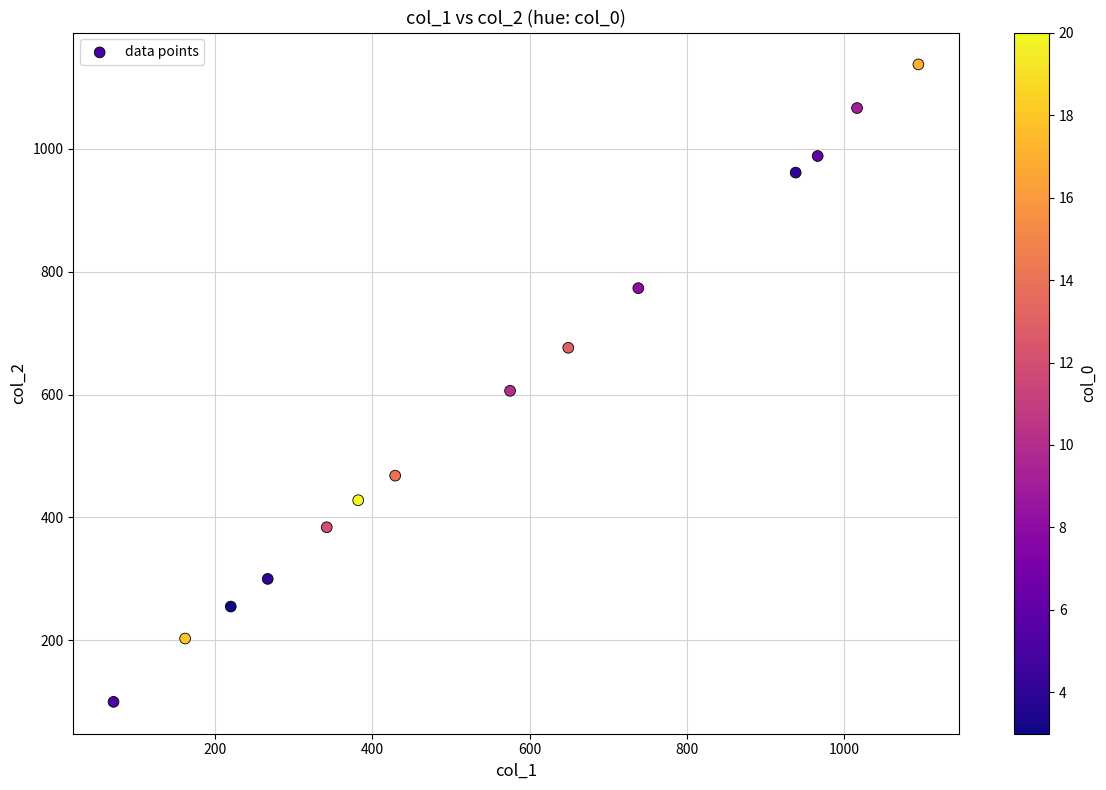

What Y value in the scatter plot is closest to 618?

606